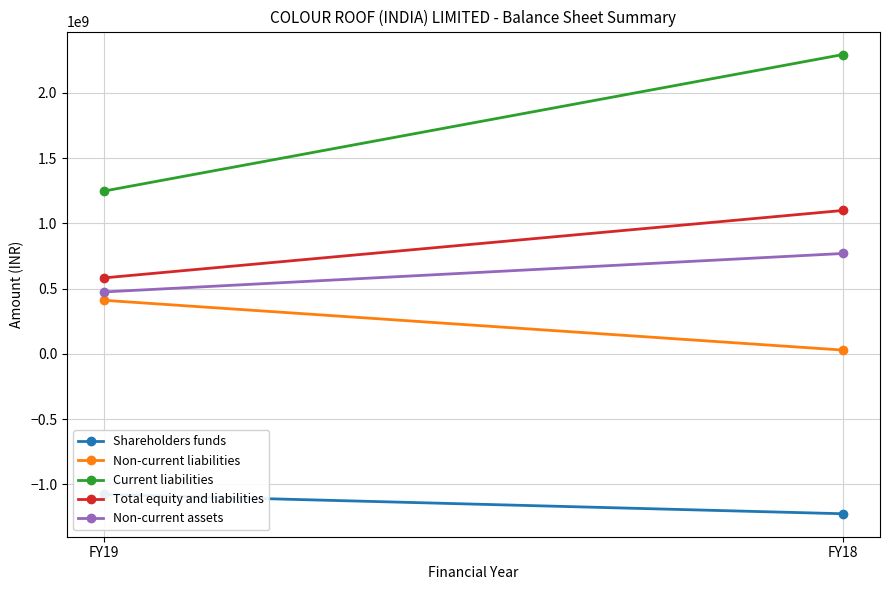

Which series has the largest range (max minus min)?

Current liabilities